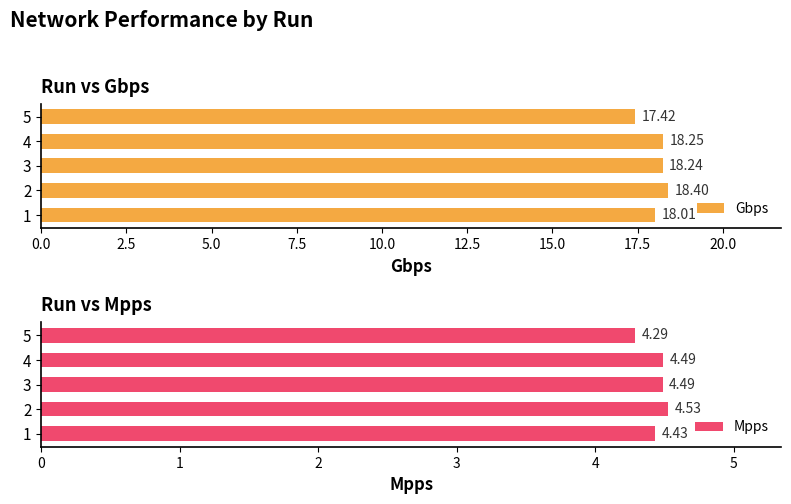

Which series has the largest total across all categories?

Gbps